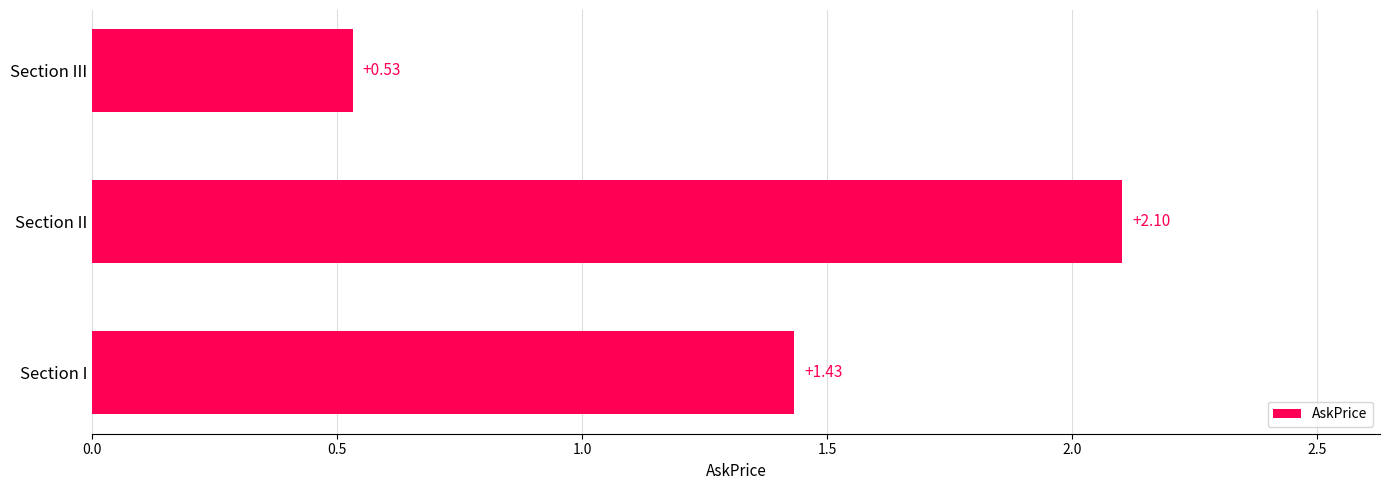

Which has a higher value, Section II or Section I?

Section II